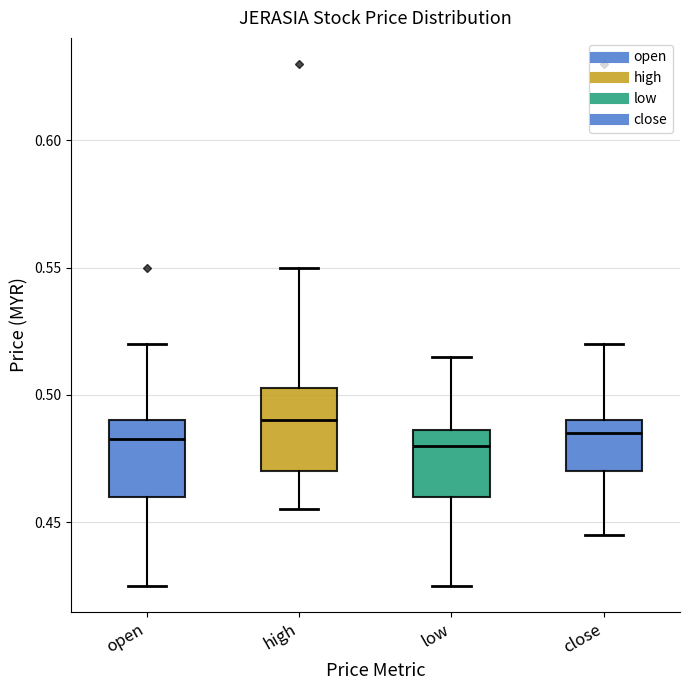

Reading left to right, read every box against the y-axis: the position of its median line, the range the box covers, and the ends of its whiskers. The values are not printed on the chart, so give them approximately, as read against the axis.

open: median 0.485, box 0.460 to 0.490, whiskers 0.425 to 0.520
high: median 0.490, box 0.470 to 0.505, whiskers 0.455 to 0.550
low: median 0.480, box 0.460 to 0.485, whiskers 0.425 to 0.515
close: median 0.485, box 0.470 to 0.490, whiskers 0.445 to 0.520